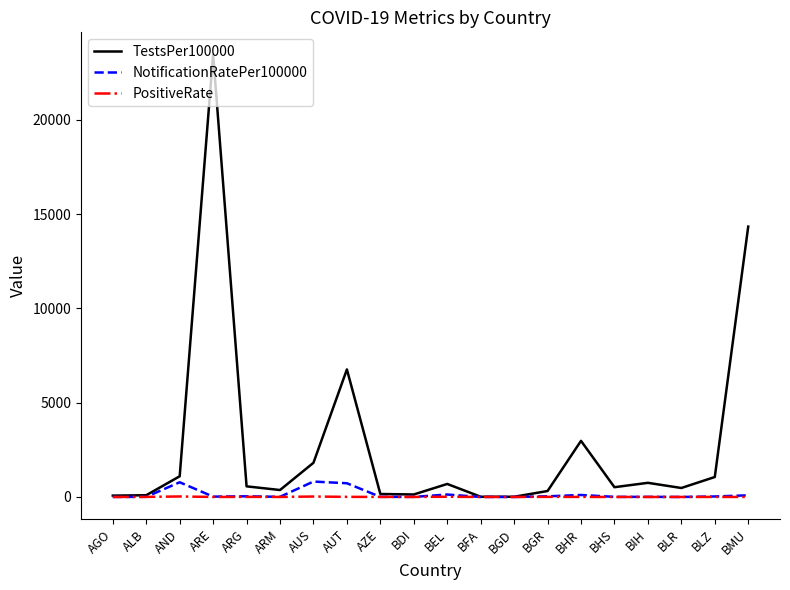

True or false: TestsPer100000 has a value of 6763.6 at AUT.

True